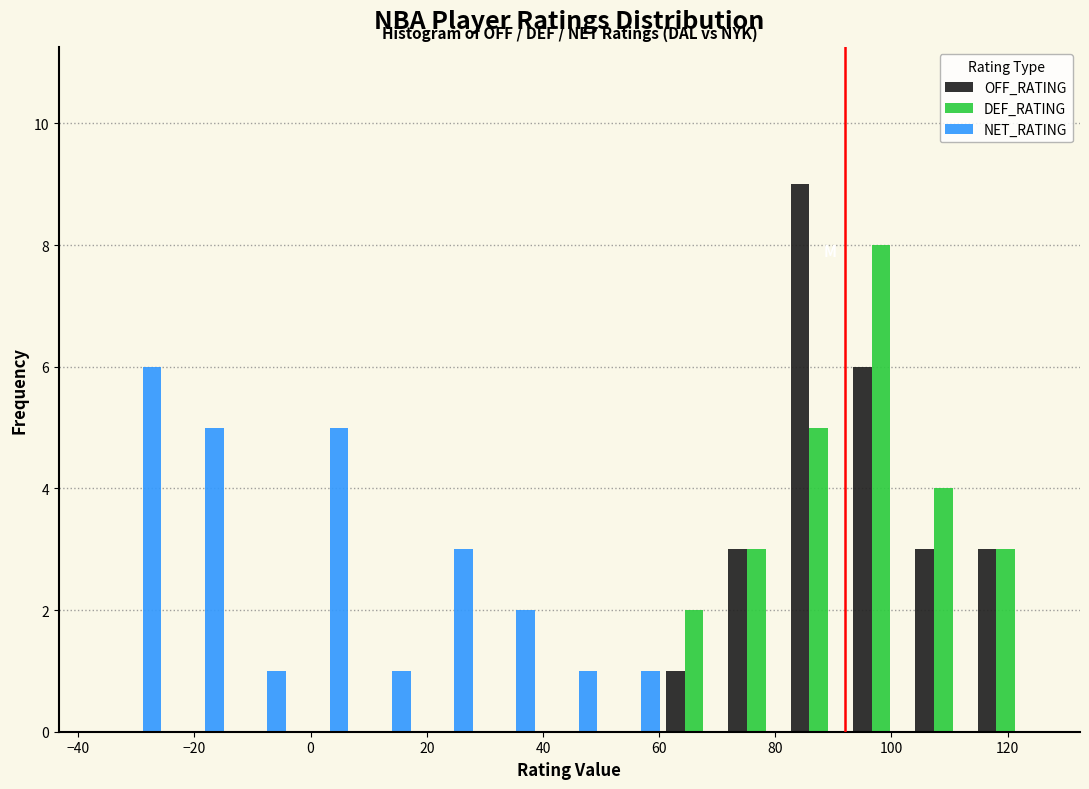

Reading left to right, list every range on the x-axis with the height of the bar of each series over it. Neither the bar edges nor the heights are printed on the chart, so give them approximately, as read against the axes.

-36 to -26: OFF_RATING=0	DEF_RATING=0	NET_RATING=6
-26 to -14: OFF_RATING=0	DEF_RATING=0	NET_RATING=5
-14 to -4: OFF_RATING=0	DEF_RATING=0	NET_RATING=1
-4 to 8: OFF_RATING=0	DEF_RATING=0	NET_RATING=5
8 to 18: OFF_RATING=0	DEF_RATING=0	NET_RATING=1
18 to 28: OFF_RATING=0	DEF_RATING=0	NET_RATING=3
28 to 40: OFF_RATING=0	DEF_RATING=0	NET_RATING=2
40 to 50: OFF_RATING=0	DEF_RATING=0	NET_RATING=1
50 to 60: OFF_RATING=0	DEF_RATING=0	NET_RATING=1
60 to 72: OFF_RATING=1	DEF_RATING=2	NET_RATING=0
72 to 82: OFF_RATING=3	DEF_RATING=3	NET_RATING=0
82 to 92: OFF_RATING=9	DEF_RATING=5	NET_RATING=0
92 to 104: OFF_RATING=6	DEF_RATING=8	NET_RATING=0
104 to 114: OFF_RATING=3	DEF_RATING=4	NET_RATING=0
114 to 126: OFF_RATING=3	DEF_RATING=3	NET_RATING=0